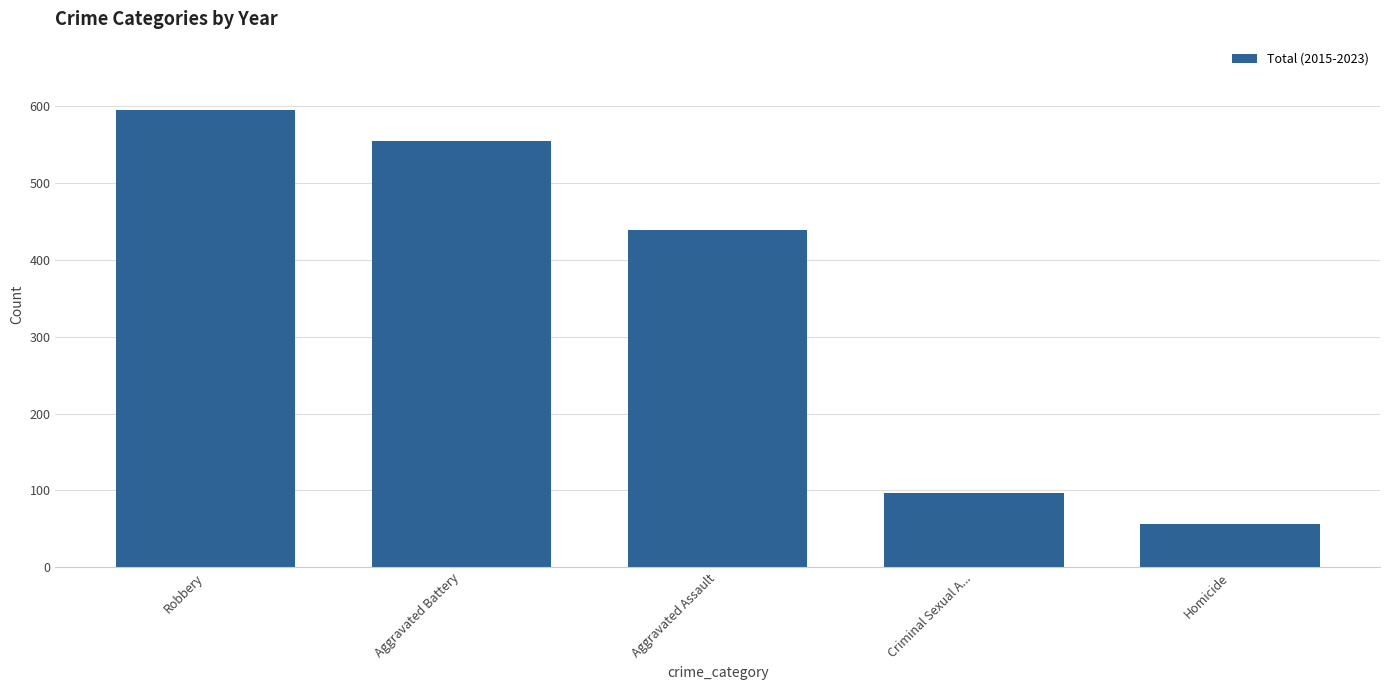

Rank the categories by value from highest to lowest.

Robbery, Aggravated Battery, Aggravated Assault, Criminal Sexual A..., Homicide